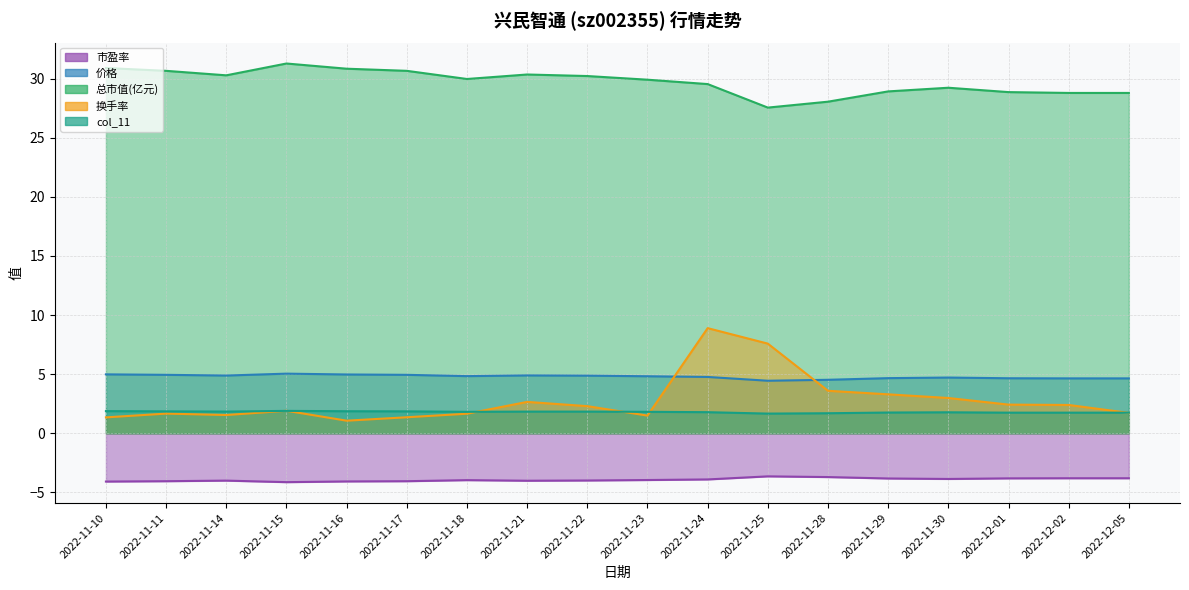

Reading right to left, extract all data points from this chart.

市盈率: -3.8	-3.8	-3.8	-3.9	-3.8	-3.7	-3.6	-3.9	-4.0	-4.0	-4.0	-4.0	-4.1	-4.1	-4.1	-4.0	-4.1	-4.1
价格: 4.6	4.6	4.7	4.7	4.7	4.5	4.4	4.8	4.8	4.9	4.9	4.8	4.9	5.0	5.0	4.9	4.9	5.0
总市值(亿元): 28.8	28.8	28.9	29.2	28.9	28.1	27.6	29.5	29.9	30.2	30.4	30.0	30.7	30.8	31.3	30.3	30.7	30.9
换手率: 1.7	2.4	2.4	3.0	3.3	3.6	7.6	8.9	1.5	2.3	2.6	1.6	1.4	1.1	1.9	1.5	1.7	1.3
col_11: 1.7	1.7	1.7	1.8	1.8	1.7	1.7	1.8	1.8	1.8	1.8	1.8	1.9	1.9	1.9	1.8	1.9	1.9